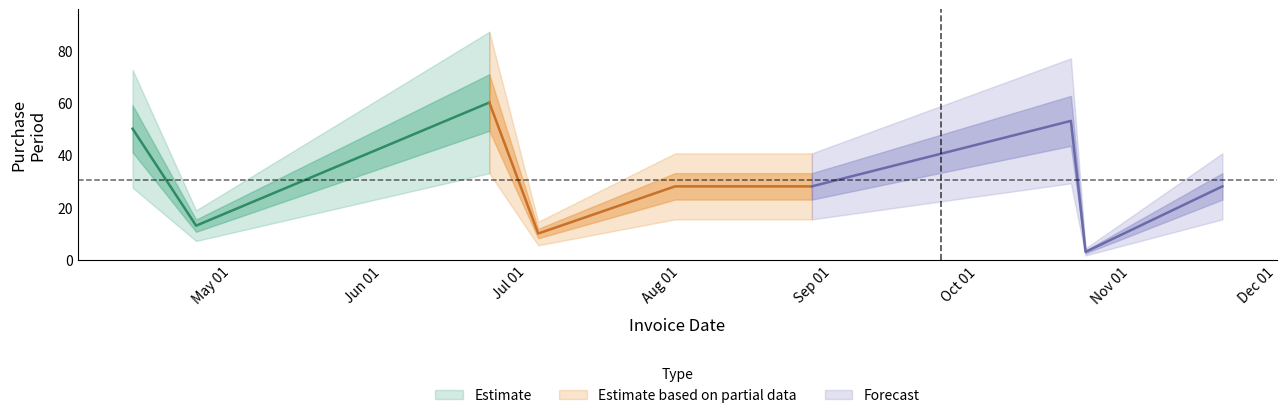

True or false: the data shows 5 at 2017-10-27.

False